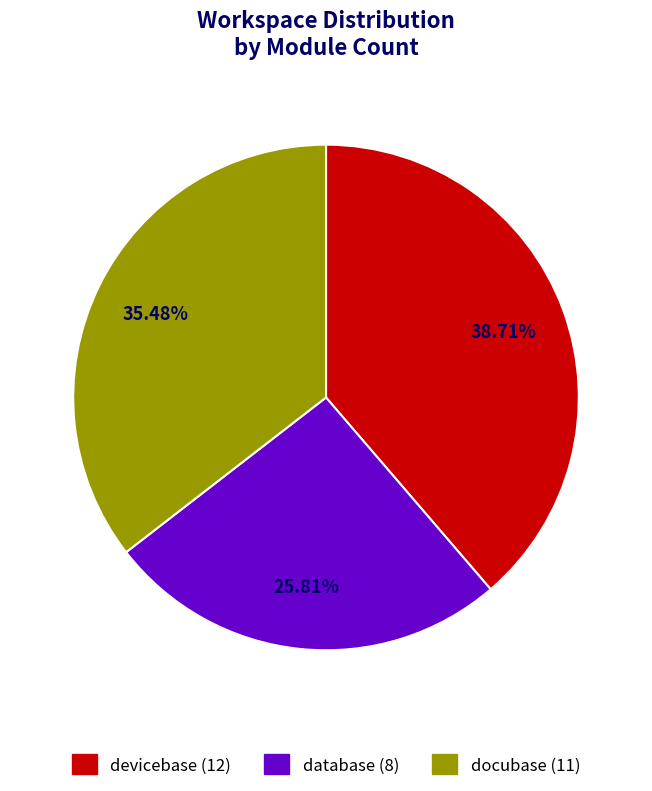

Does any single category account for the majority?

No